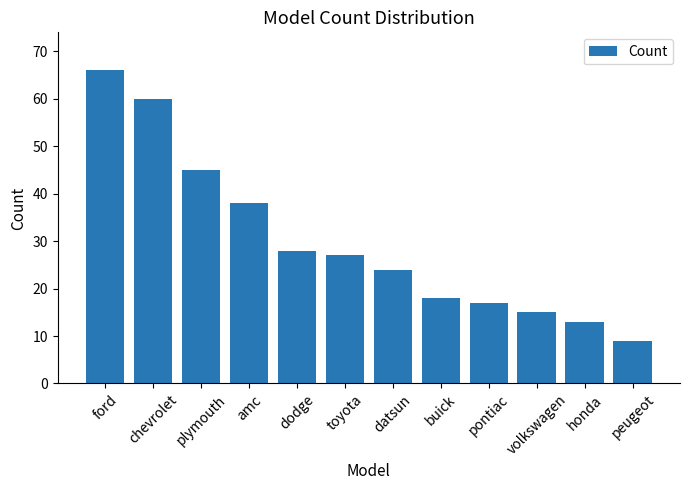

The chart shows a value of 27 at pontiac. True or false?

False